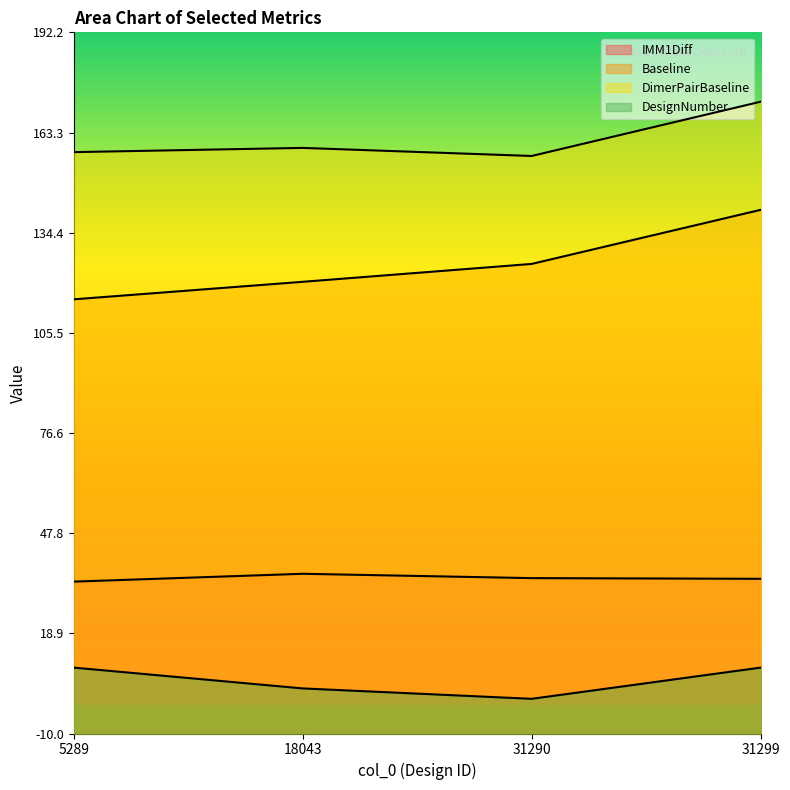

How many DesignNumber values are between 3 and 9?

3